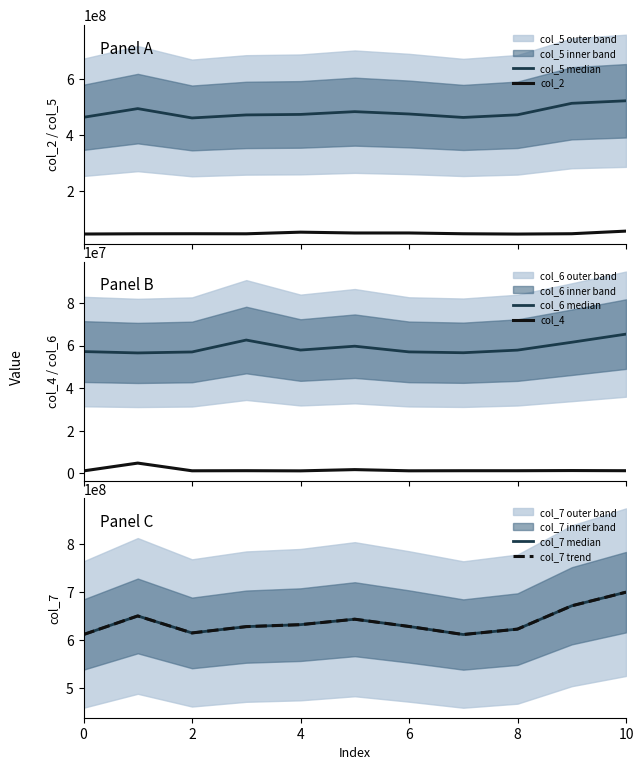

What is the minimum value for col_7 median?

610797875